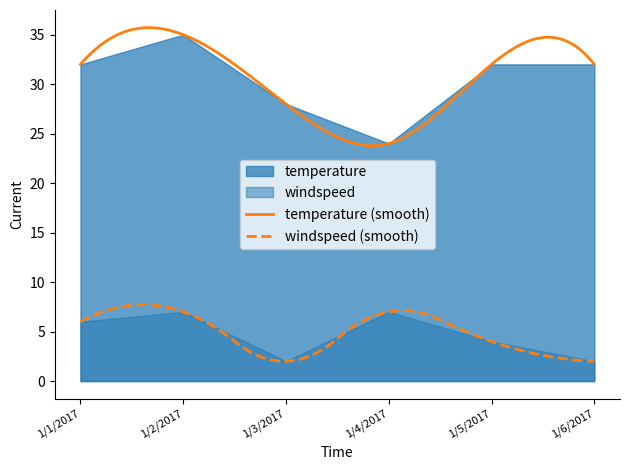

What position from the left is 1/3/2017?

3